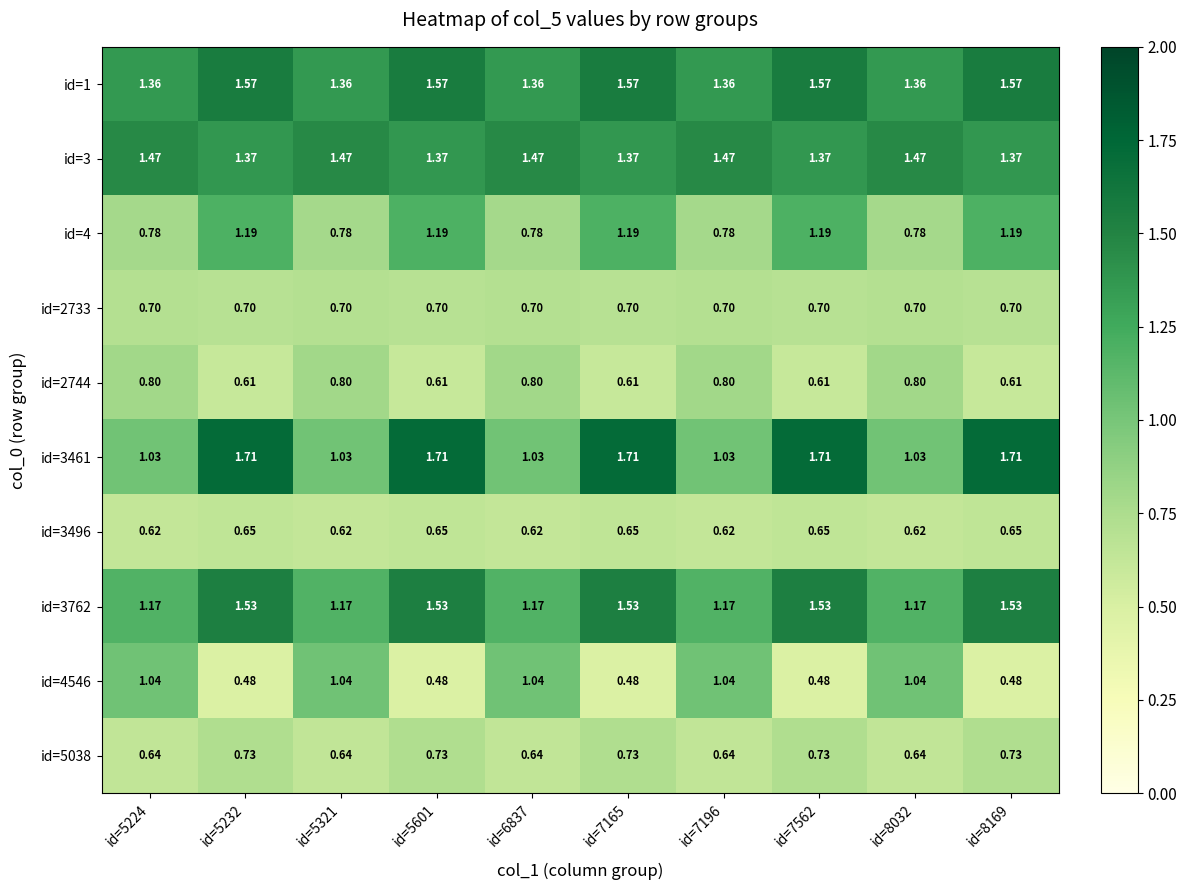

Reading left to right, list all the values displayed in this chart.

id=1: id=5224=1.4	id=5232=1.6	id=5321=1.4	id=5601=1.6	id=6837=1.4	id=7165=1.6	id=7196=1.4	id=7562=1.6	id=8032=1.4	id=8169=1.6
id=3: id=5224=1.5	id=5232=1.4	id=5321=1.5	id=5601=1.4	id=6837=1.5	id=7165=1.4	id=7196=1.5	id=7562=1.4	id=8032=1.5	id=8169=1.4
id=4: id=5224=0.8	id=5232=1.2	id=5321=0.8	id=5601=1.2	id=6837=0.8	id=7165=1.2	id=7196=0.8	id=7562=1.2	id=8032=0.8	id=8169=1.2
id=2733: id=5224=0.7	id=5232=0.7	id=5321=0.7	id=5601=0.7	id=6837=0.7	id=7165=0.7	id=7196=0.7	id=7562=0.7	id=8032=0.7	id=8169=0.7
id=2744: id=5224=0.8	id=5232=0.6	id=5321=0.8	id=5601=0.6	id=6837=0.8	id=7165=0.6	id=7196=0.8	id=7562=0.6	id=8032=0.8	id=8169=0.6
id=3461: id=5224=1.0	id=5232=1.7	id=5321=1.0	id=5601=1.7	id=6837=1.0	id=7165=1.7	id=7196=1.0	id=7562=1.7	id=8032=1.0	id=8169=1.7
id=3496: id=5224=0.6	id=5232=0.7	id=5321=0.6	id=5601=0.7	id=6837=0.6	id=7165=0.7	id=7196=0.6	id=7562=0.7	id=8032=0.6	id=8169=0.7
id=3762: id=5224=1.2	id=5232=1.5	id=5321=1.2	id=5601=1.5	id=6837=1.2	id=7165=1.5	id=7196=1.2	id=7562=1.5	id=8032=1.2	id=8169=1.5
id=4546: id=5224=1.0	id=5232=0.5	id=5321=1.0	id=5601=0.5	id=6837=1.0	id=7165=0.5	id=7196=1.0	id=7562=0.5	id=8032=1.0	id=8169=0.5
id=5038: id=5224=0.6	id=5232=0.7	id=5321=0.6	id=5601=0.7	id=6837=0.6	id=7165=0.7	id=7196=0.6	id=7562=0.7	id=8032=0.6	id=8169=0.7